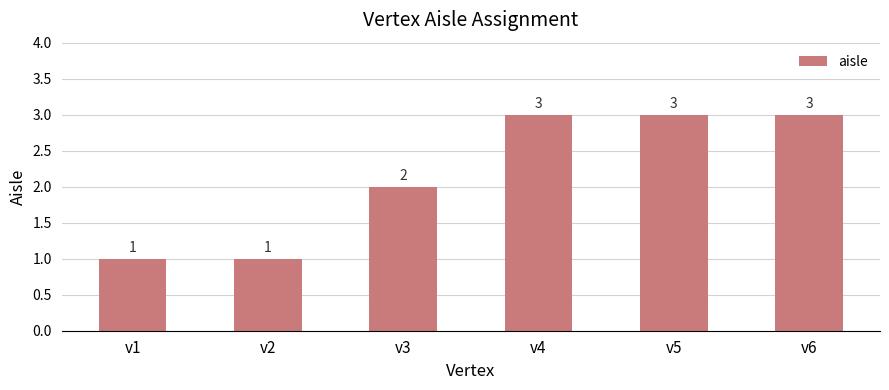

The chart shows a value of 1 at v2. True or false?

True